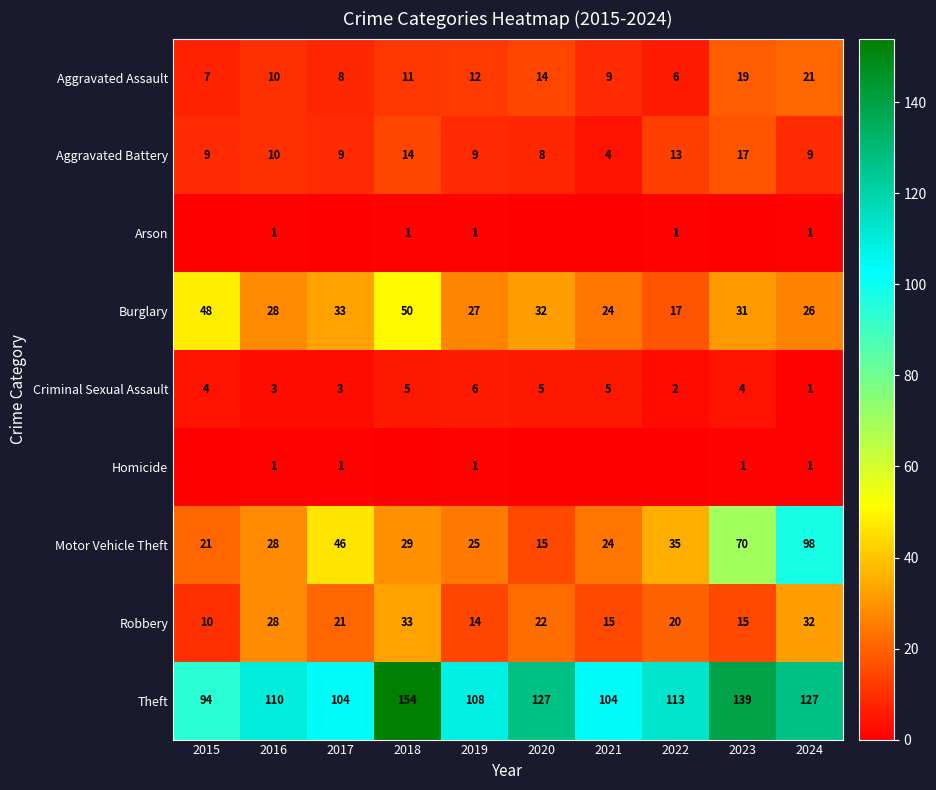

List the labels in order of Burglary value, largest first.

2018, 2015, 2017, 2020, 2023, 2016, 2019, 2024, 2021, 2022